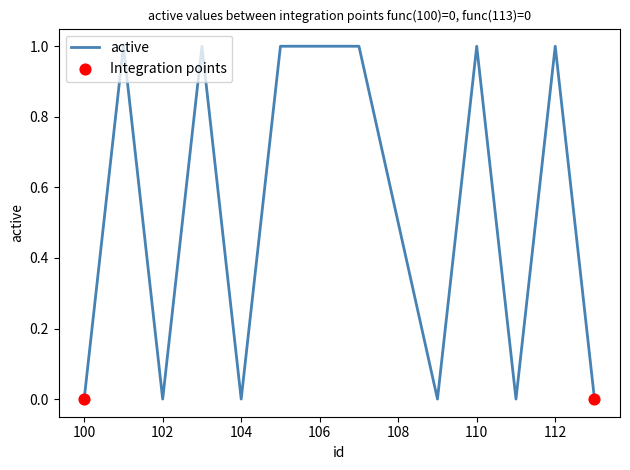

How many lines are shown in the chart?

1